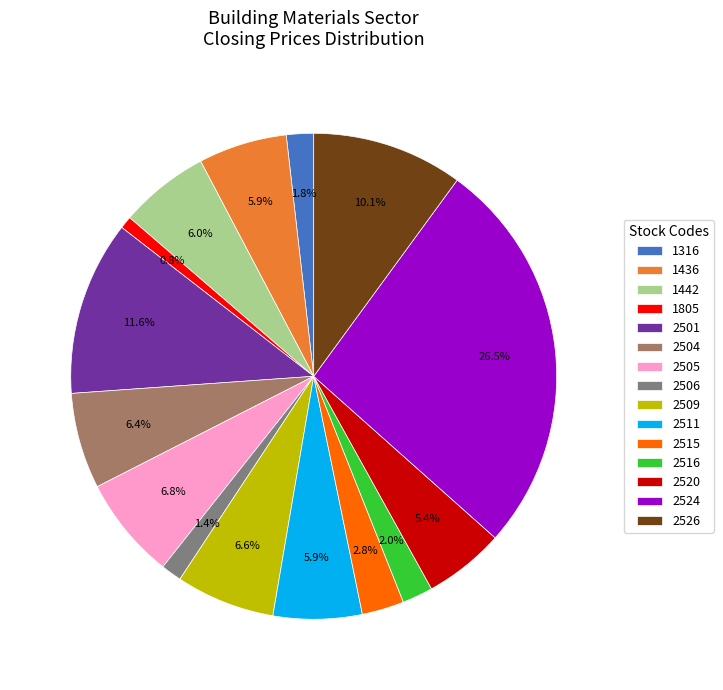

Combined, do 1442 and 2509 account for over 50%?

No